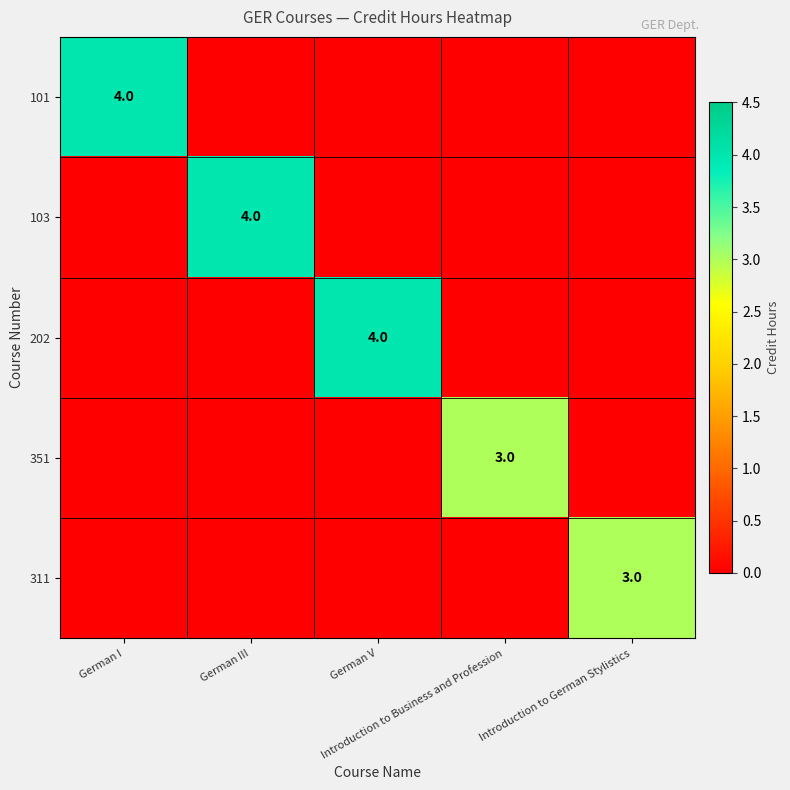

Which series has the widest spread of values?

101